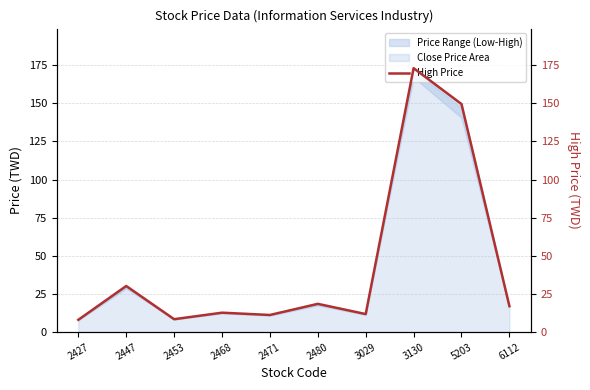

List the labels in order of value, largest first.

3130, 5203, 2447, 2480, 6112, 2468, 3029, 2471, 2453, 2427